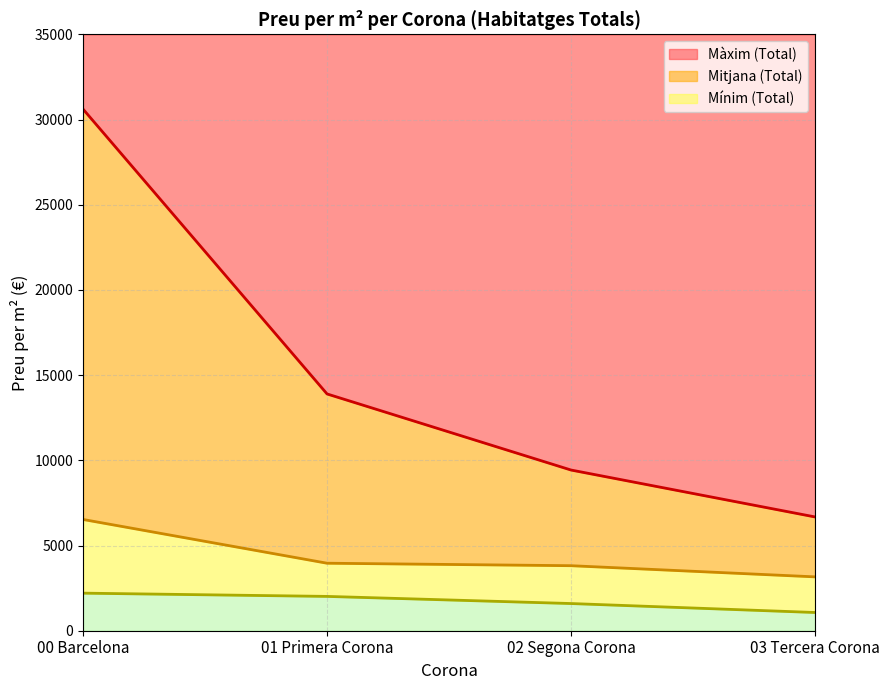

What is the label of the 1st point from the left?

00 Barcelona